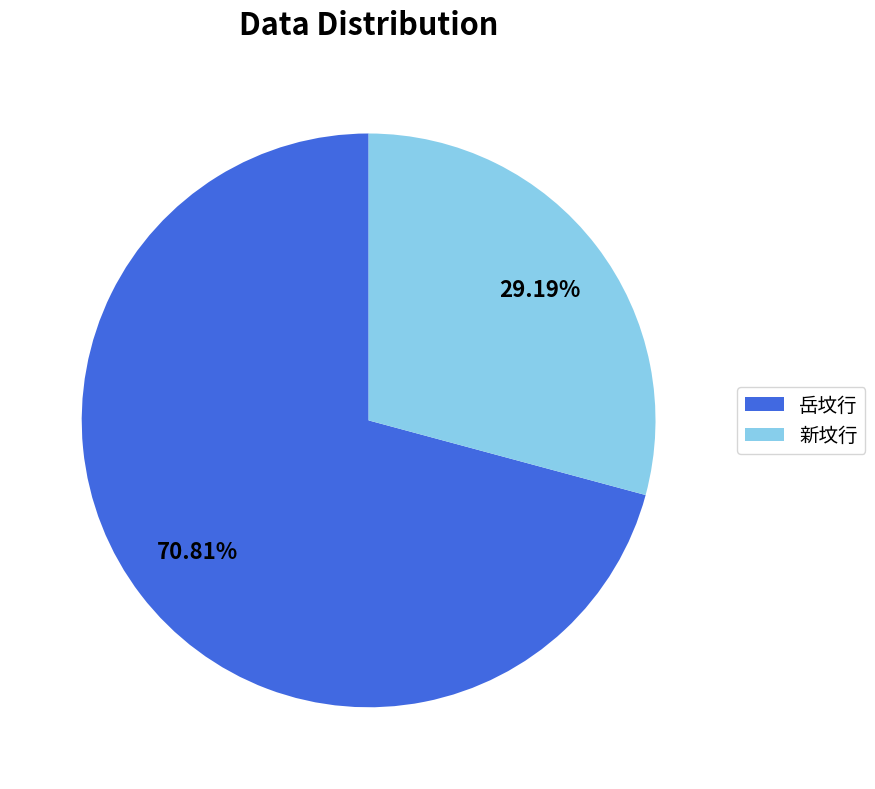

How many slices are in this pie chart?

2